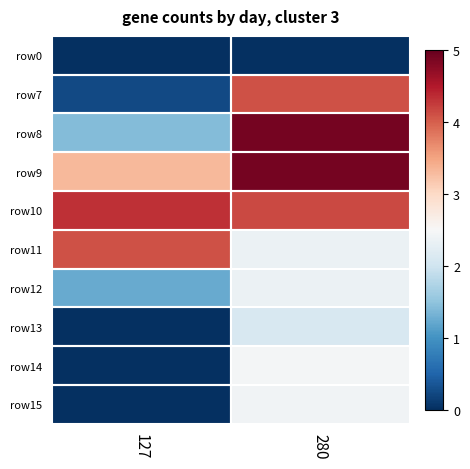

At how many categories does at least one series exceed 118?

2